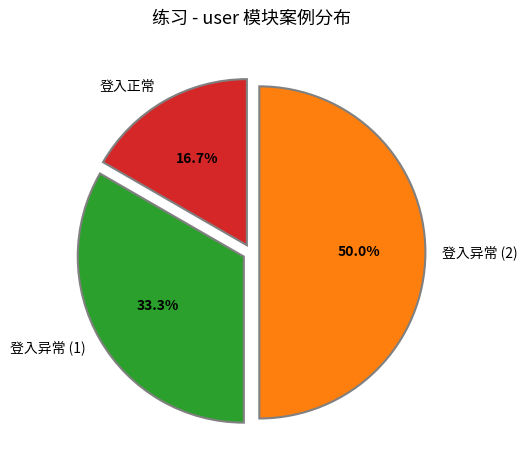

What percentage do 登入异常 (2) and 登入异常 (1) together represent?

83.3%